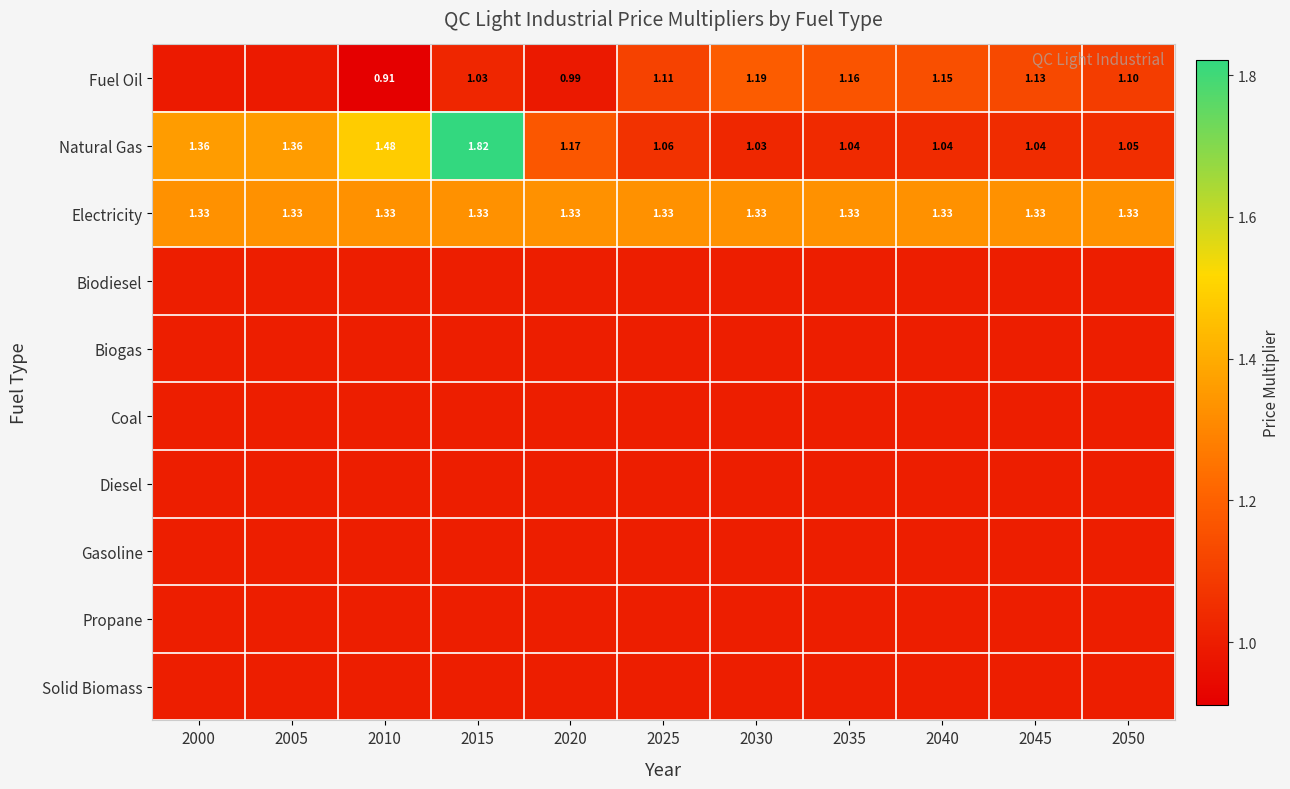

Is the value of Fuel Oil at 2045 greater than the value of Electricity at 2005?

No